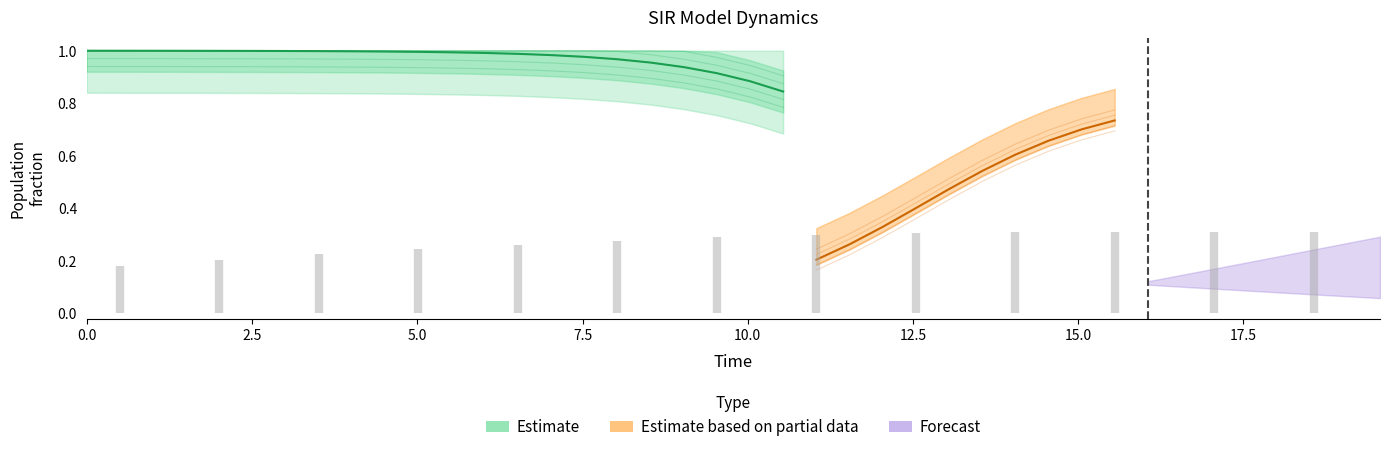

Which series ends up on top after the final intersection of S and I?

I